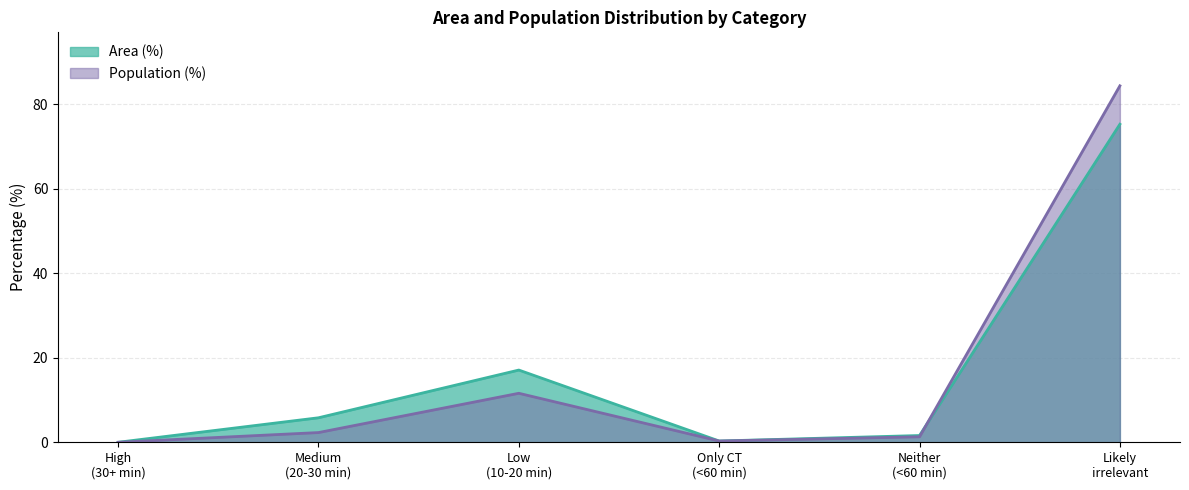

How many positive values does the Population (%) series have?

5